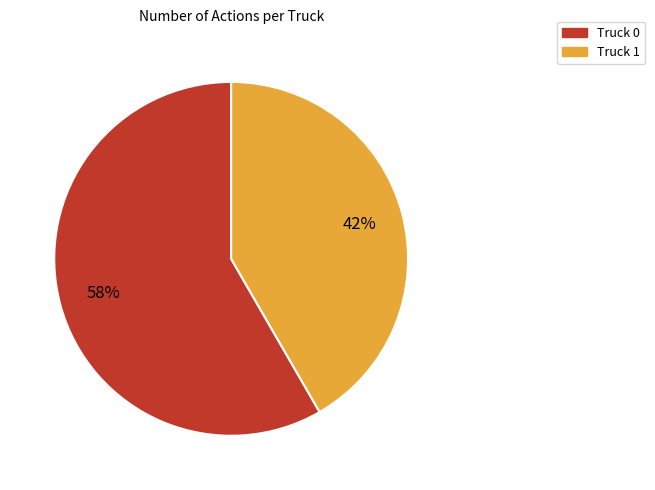

Does Truck 0 account for over 50% of the chart?

Yes